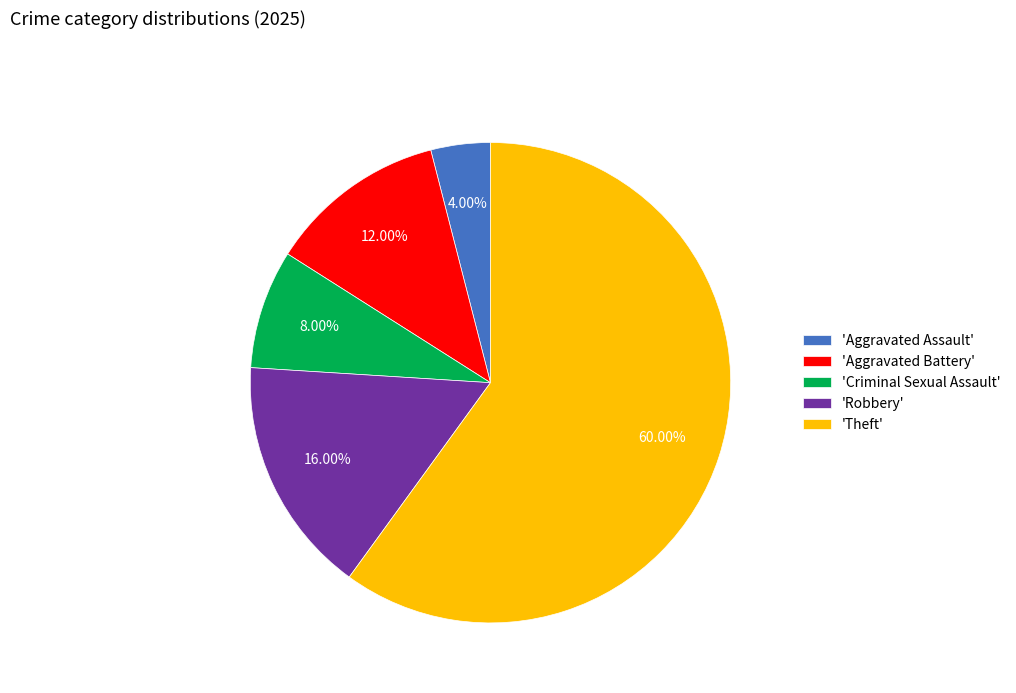

Is there any slice that represents more than half of the pie?

Yes